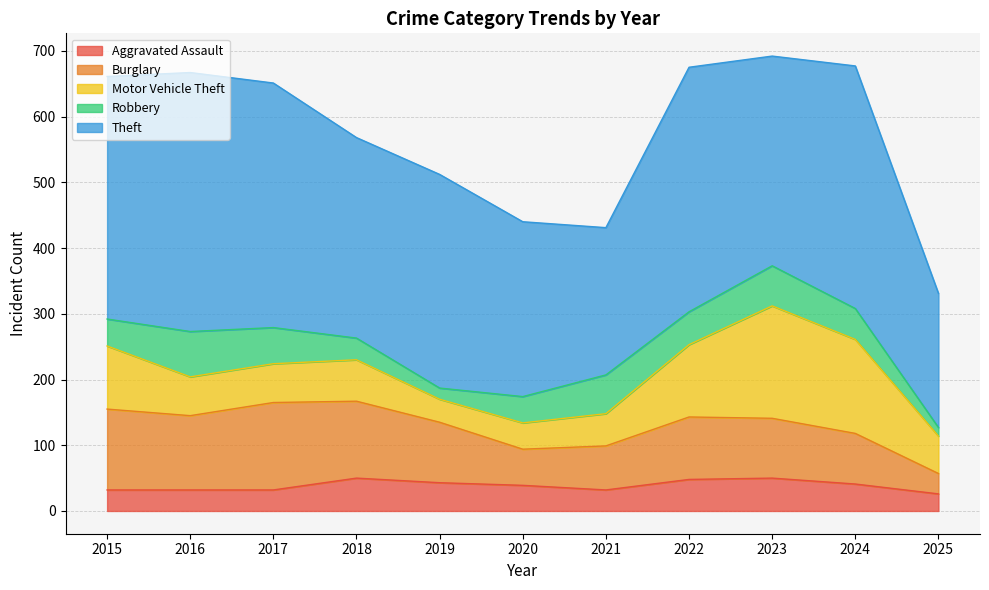

Rank the series by their maximum value, from lowest to highest.

Aggravated Assault, Robbery, Burglary, Motor Vehicle Theft, Theft